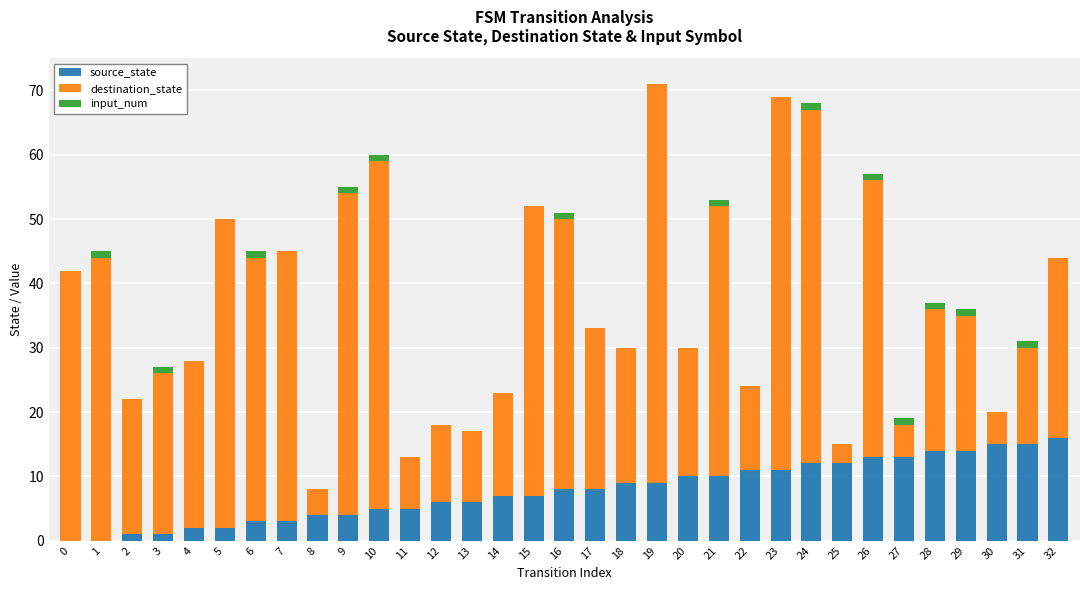

The value of source_state at 25 is 12. True or false?

True